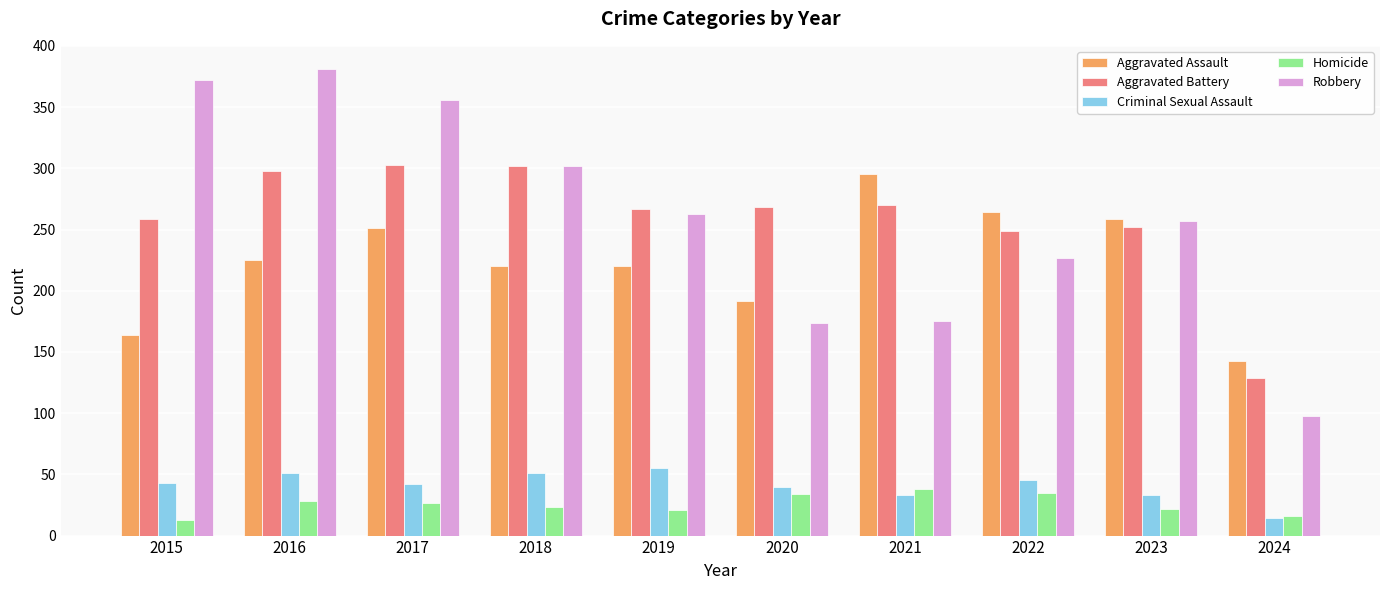

What is the spread (max minus min) of values at 2017?

329